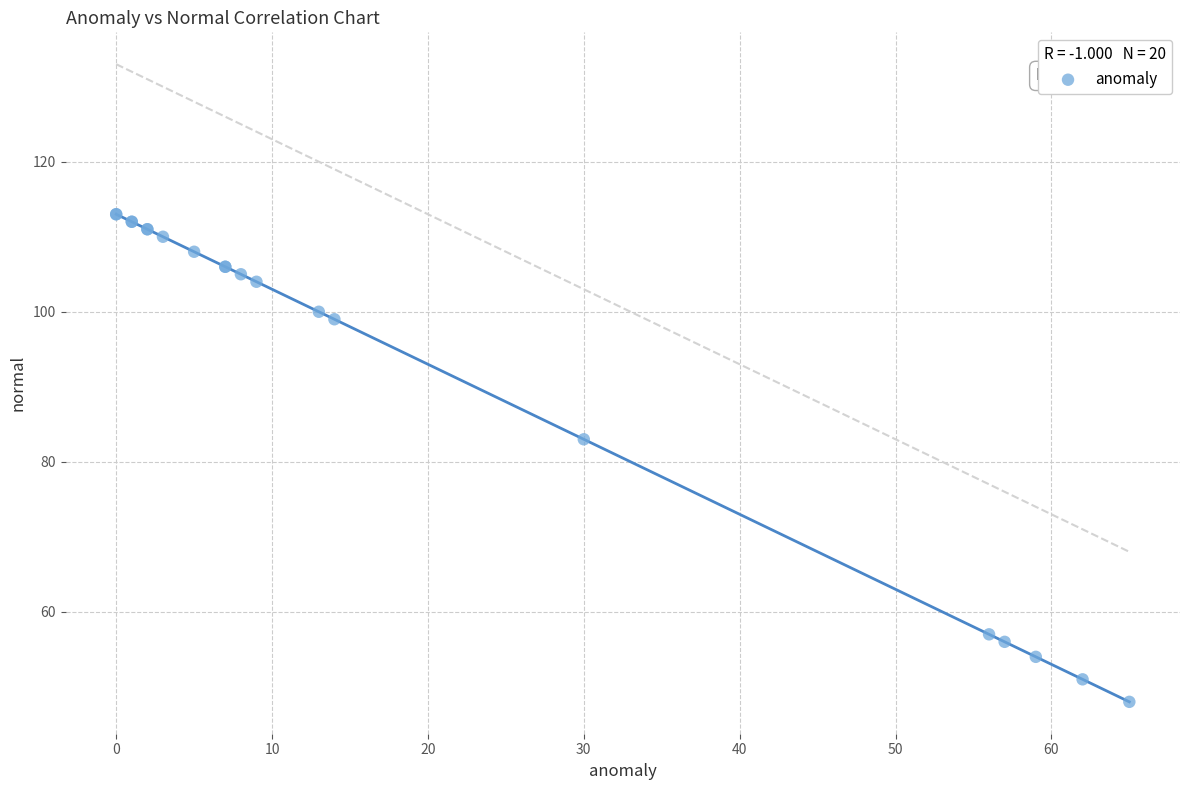

What Y value in the scatter plot is closest to 80?

83